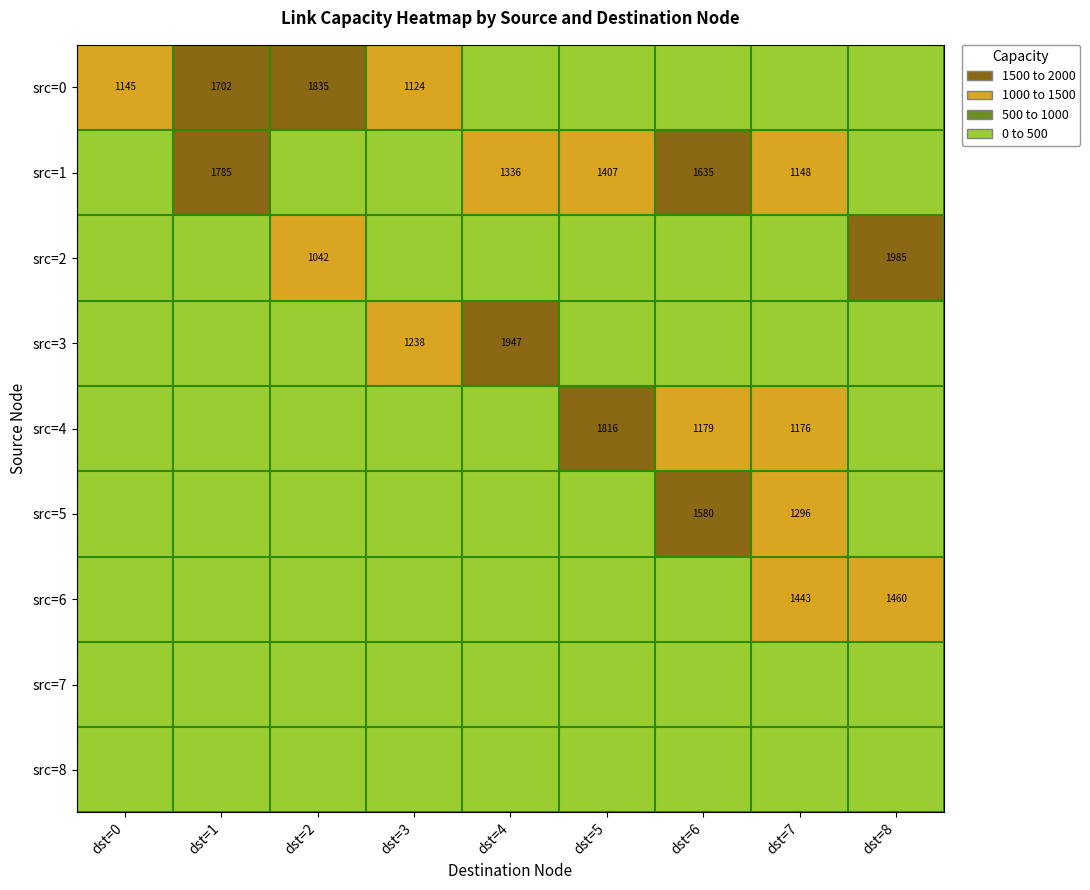

True or false: src=0 has a value of 298 at dst=0.

False